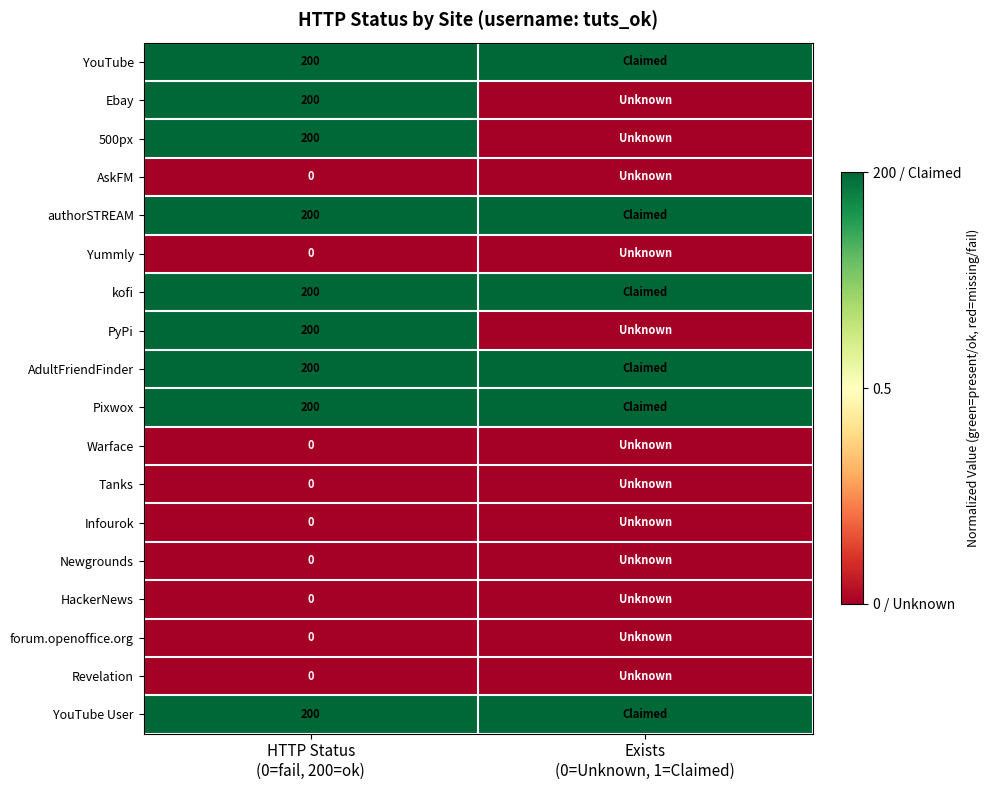

Which label corresponds to the largest value in the chart?

HTTP Status
(0=fail, 200=ok)